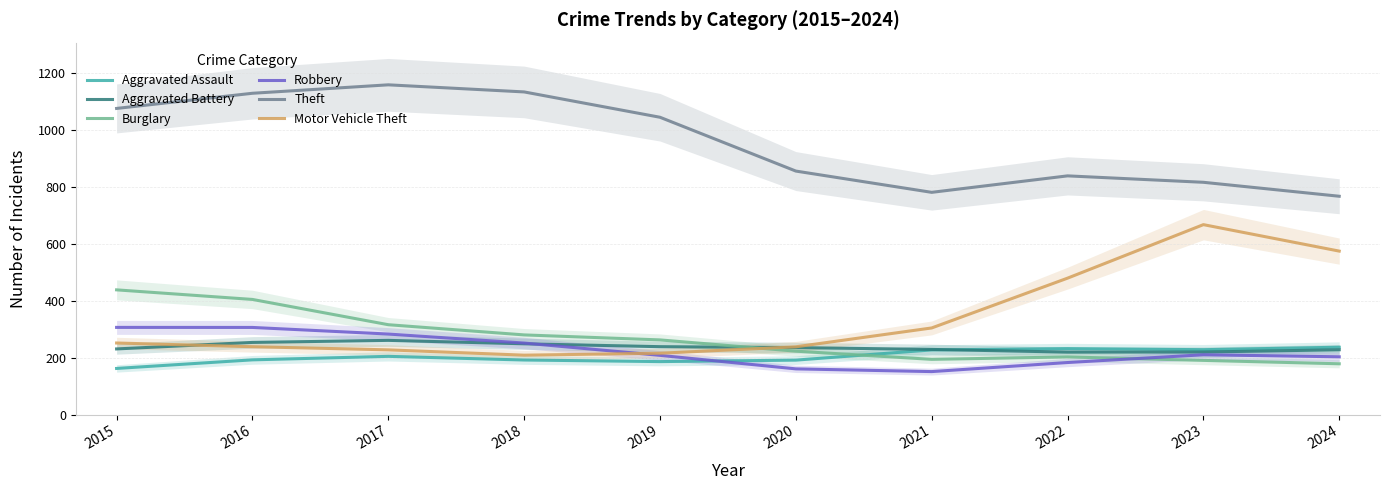

Which series has the largest total across all categories?

Theft